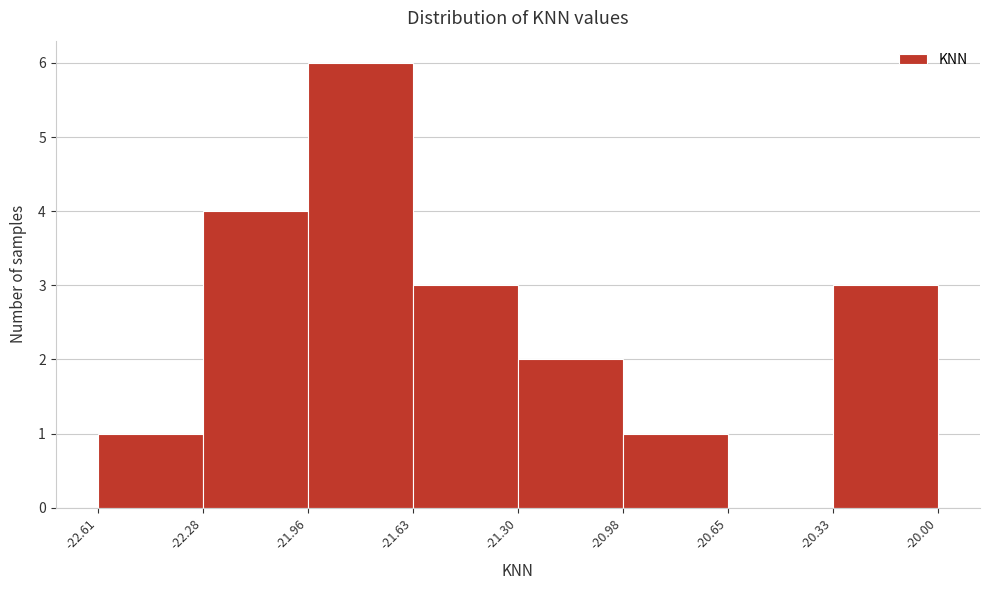

What is the height of the bar covering -22.28 to -21.96 on the x-axis? The values are not printed on the chart, so give them approximately, as read against the axis.

4